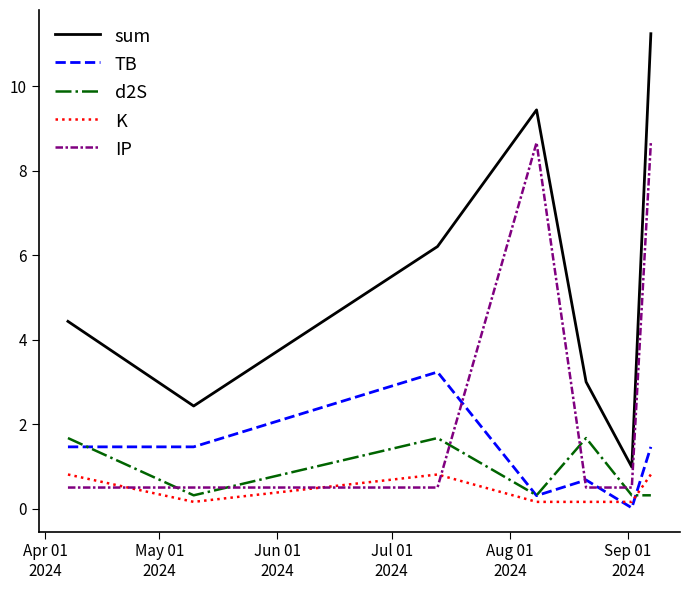

Which series has the largest range (max minus min)?

sum